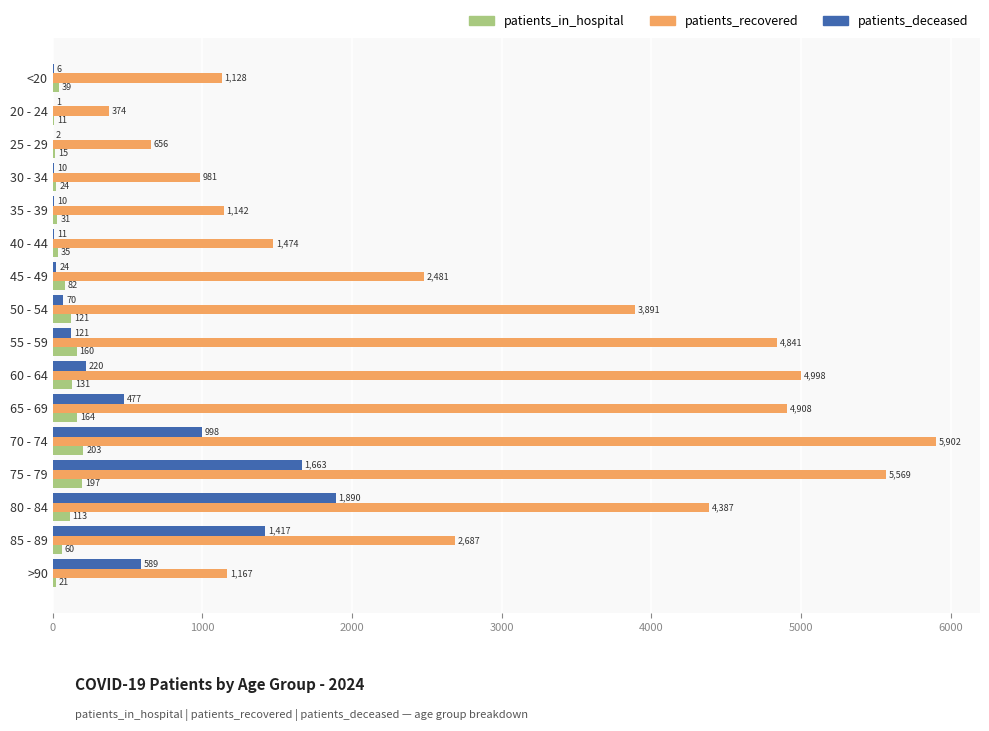

Is it true that patients_deceased equals 70 at 50 - 54?

True